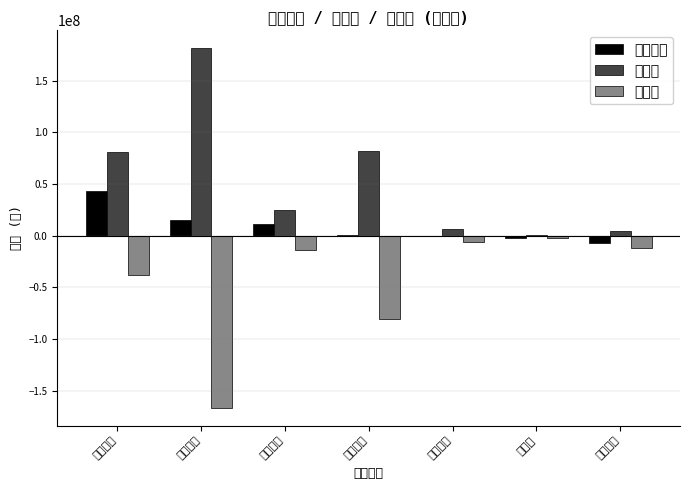

Between 石英股份 and 龙高股份, which series saw the biggest shift?

主力买